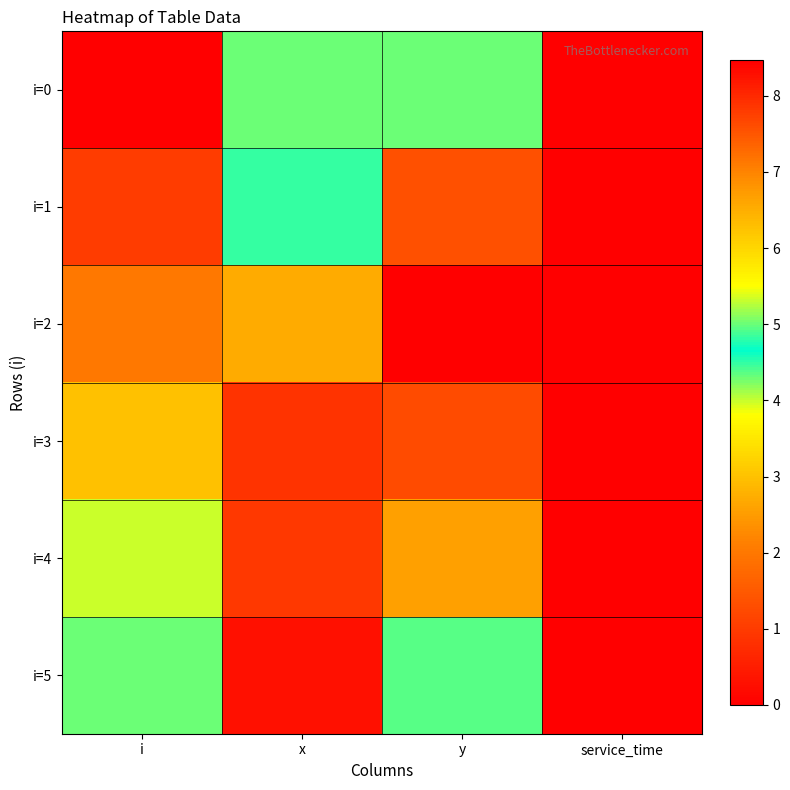

What is the maximum value shown in the chart?

8.5